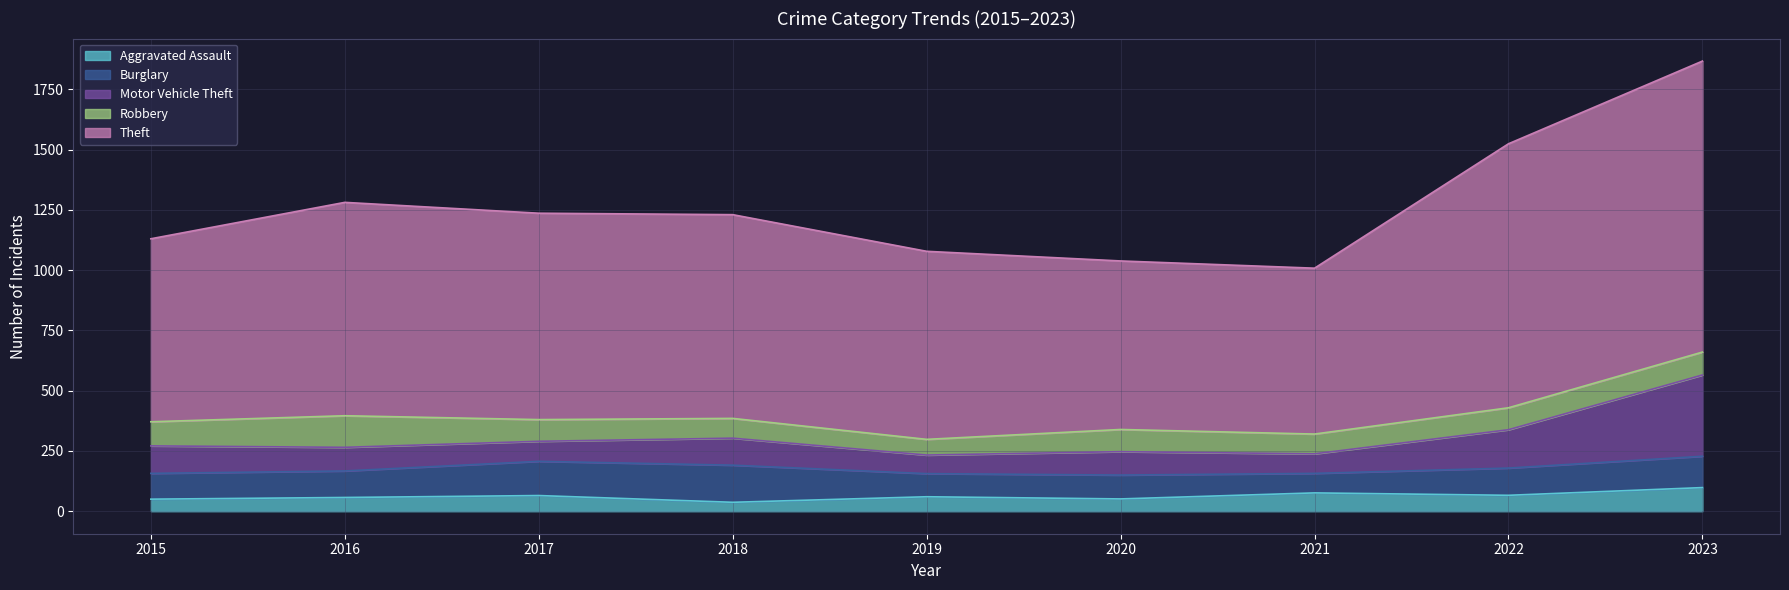

Between 2021 and 2019, which is larger?

2021